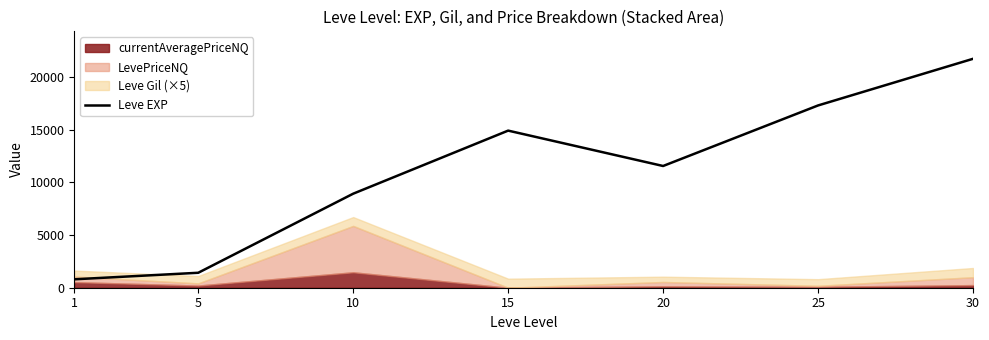

Read the value at 30, to the nearest 50.

21750